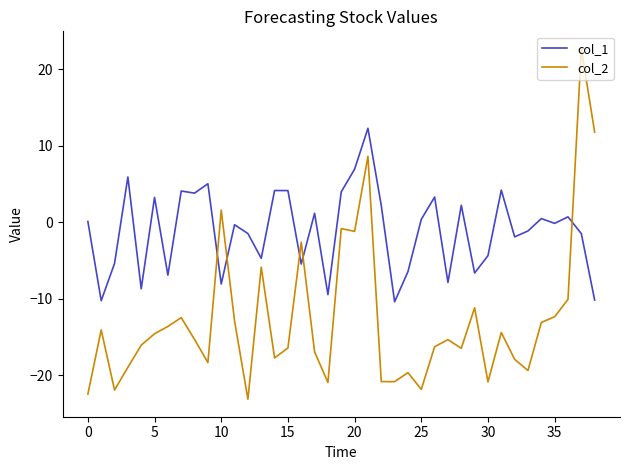

Which series has the widest spread of values?

col_2